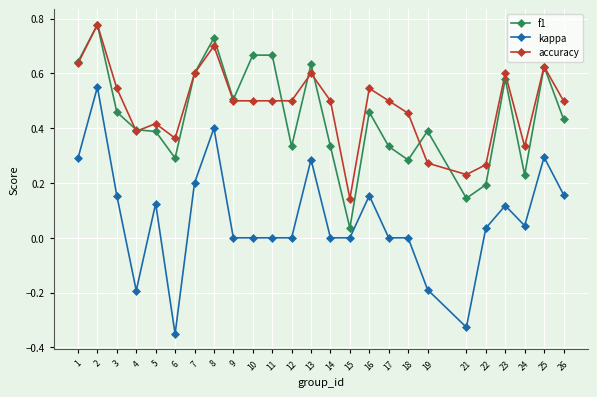

Which series changed the most between 15 and 18?

accuracy